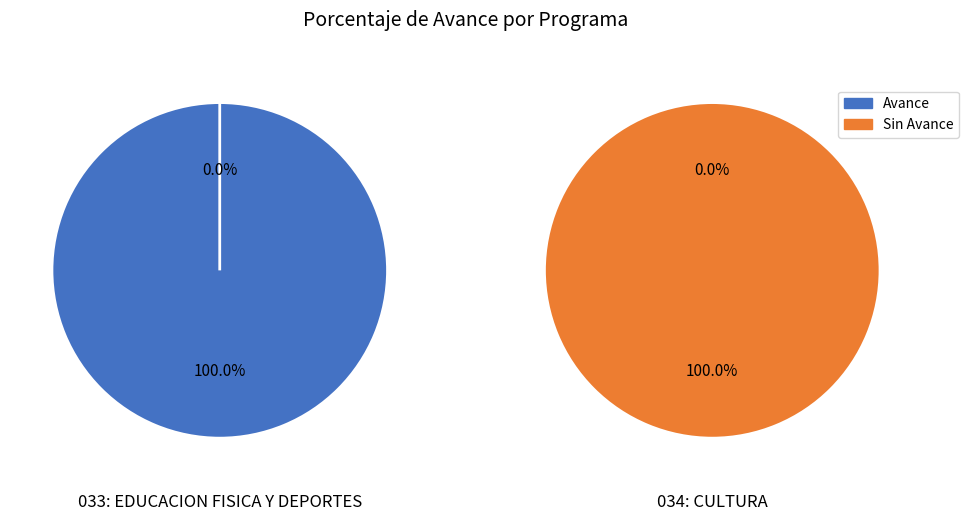

Which has a higher value, 033: EDUCACION FISICA Y DEPORTES or 034: CULTURA?

033: EDUCACION FISICA Y DEPORTES